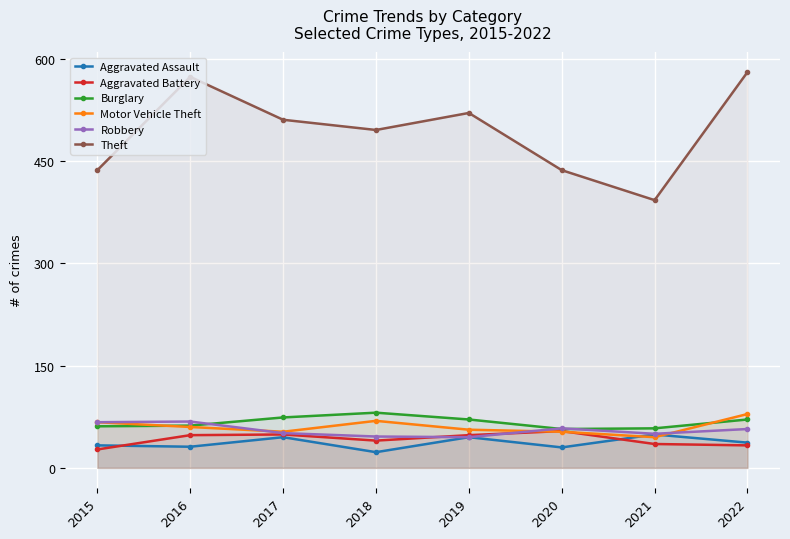

What are all the series names shown in the legend?

Aggravated Assault, Aggravated Battery, Burglary, Motor Vehicle Theft, Robbery, Theft